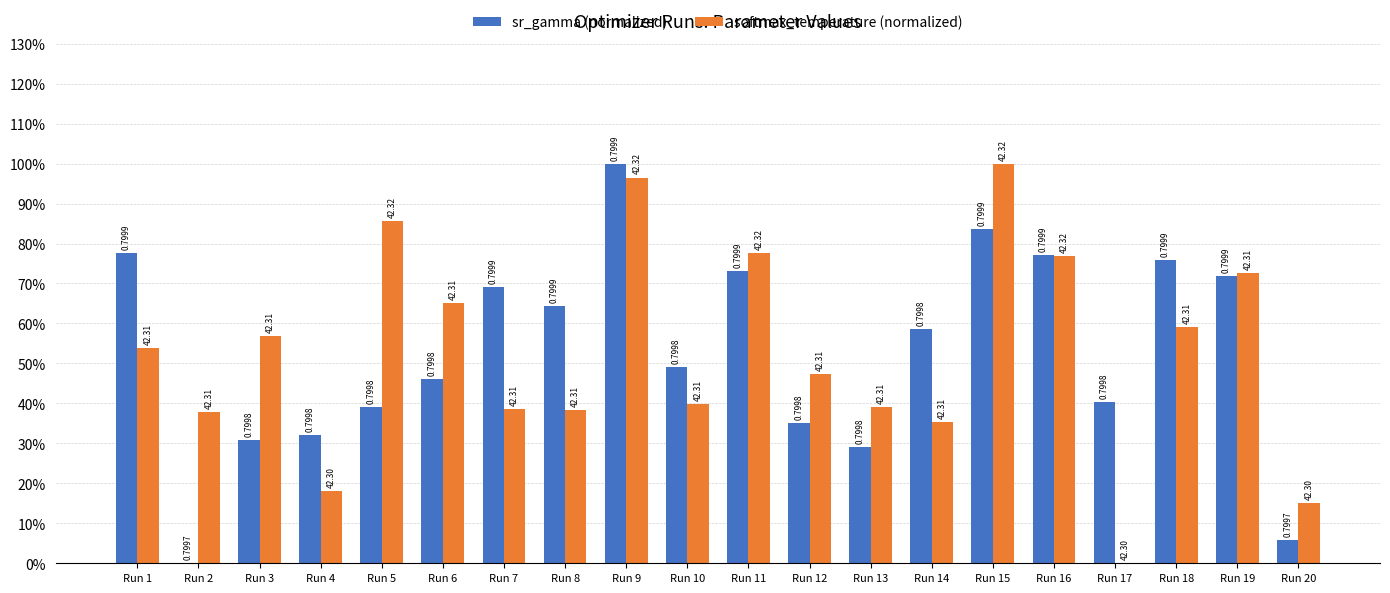

What is the value of the softmax_temperature (normalized) bar at the 16th from the left?

0.8